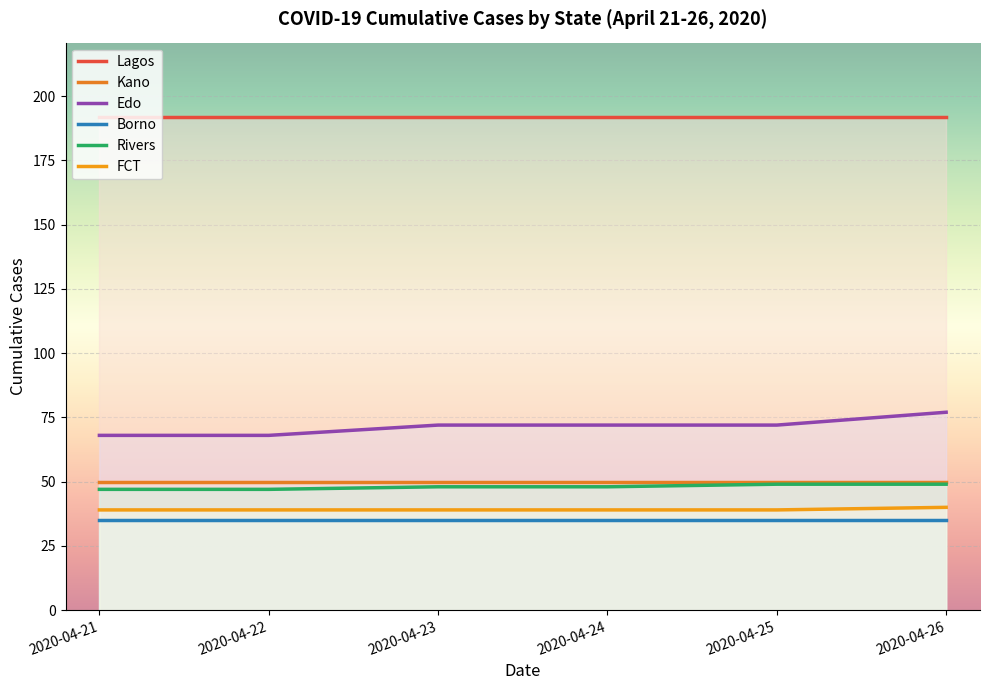

How many lines are shown in the chart?

6